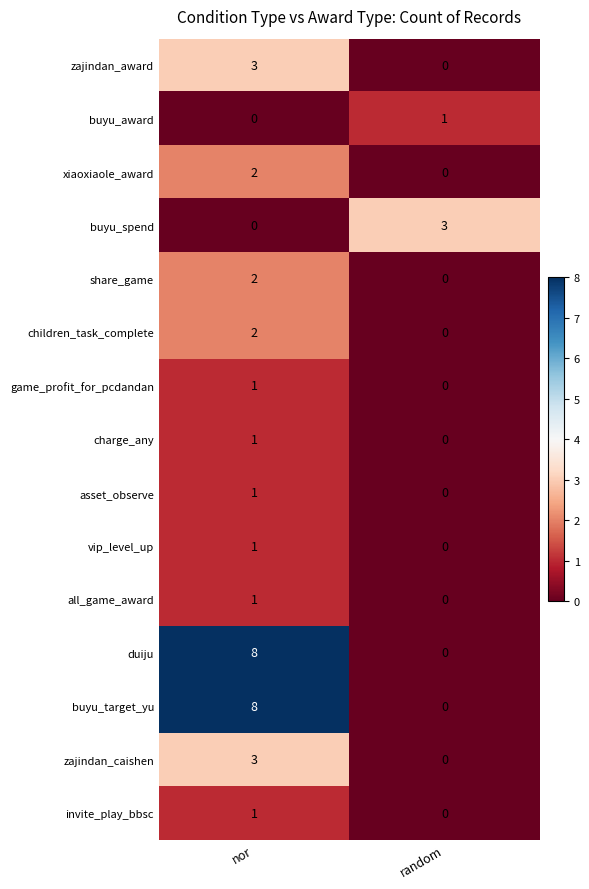

Reading right to left, what are all the values shown in this chart?

zajindan_award: 0	3
buyu_award: 1	0
xiaoxiaole_award: 0	2
buyu_spend: 3	0
share_game: 0	2
children_task_complete: 0	2
game_profit_for_pcdandan: 0	1
charge_any: 0	1
asset_observe: 0	1
vip_level_up: 0	1
all_game_award: 0	1
duiju: 0	8
buyu_target_yu: 0	8
zajindan_caishen: 0	3
invite_play_bbsc: 0	1